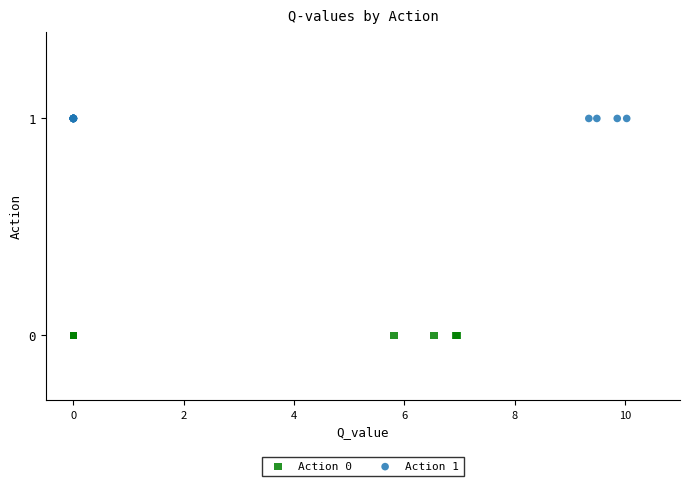

Which series reaches the minimum Y coordinate?

Action 0